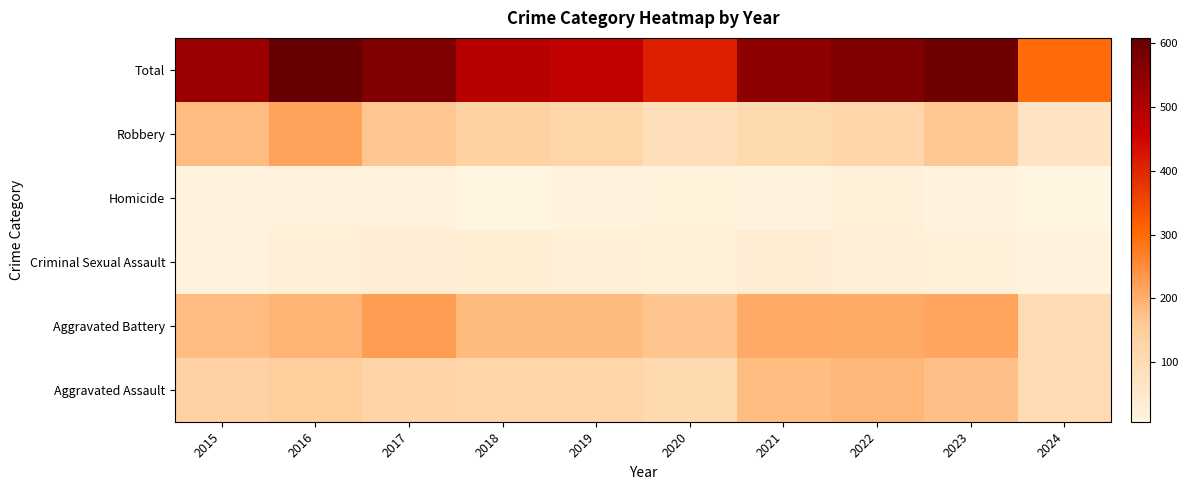

Which has a higher value, 2016 or 2015?

2016